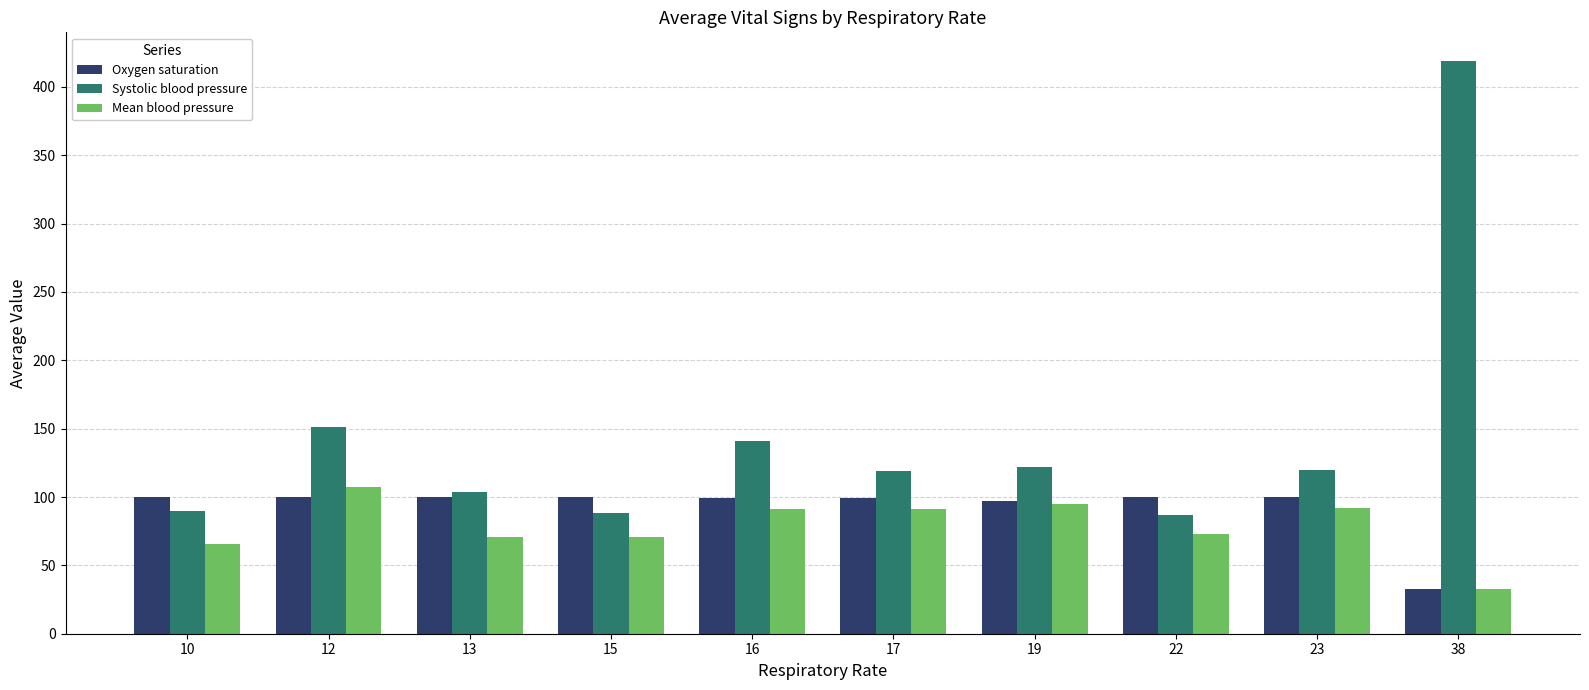

Which series has the largest total across all categories?

Systolic blood pressure